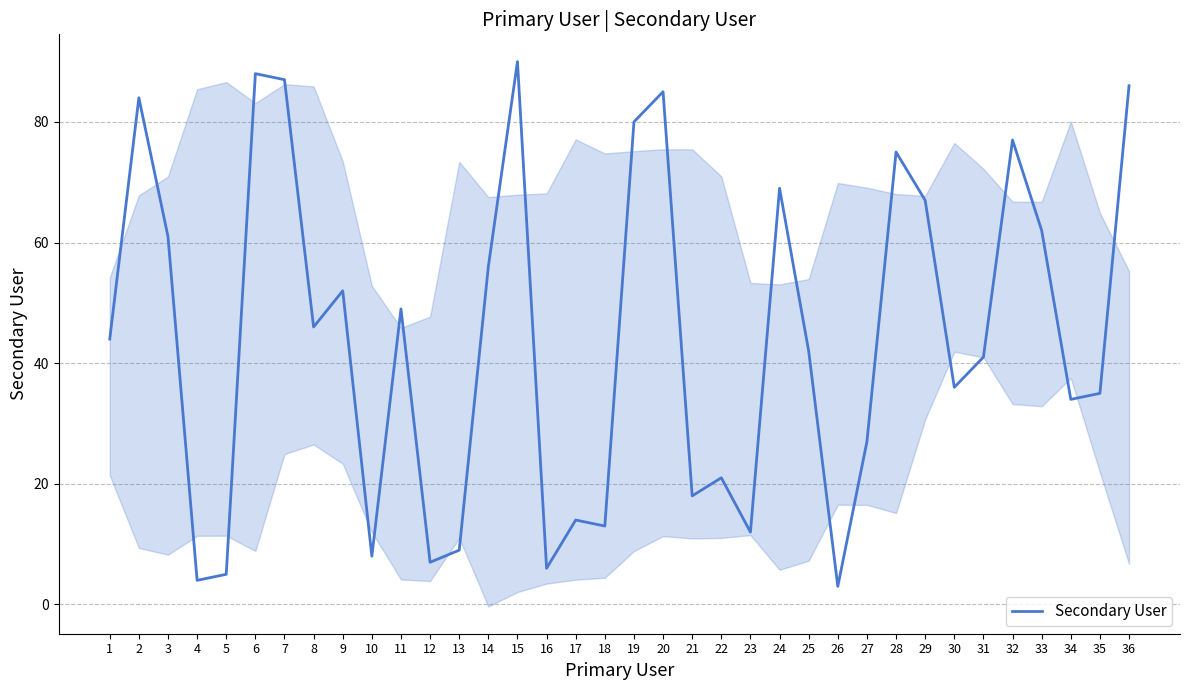

The value at 6 is 88. True or false?

True